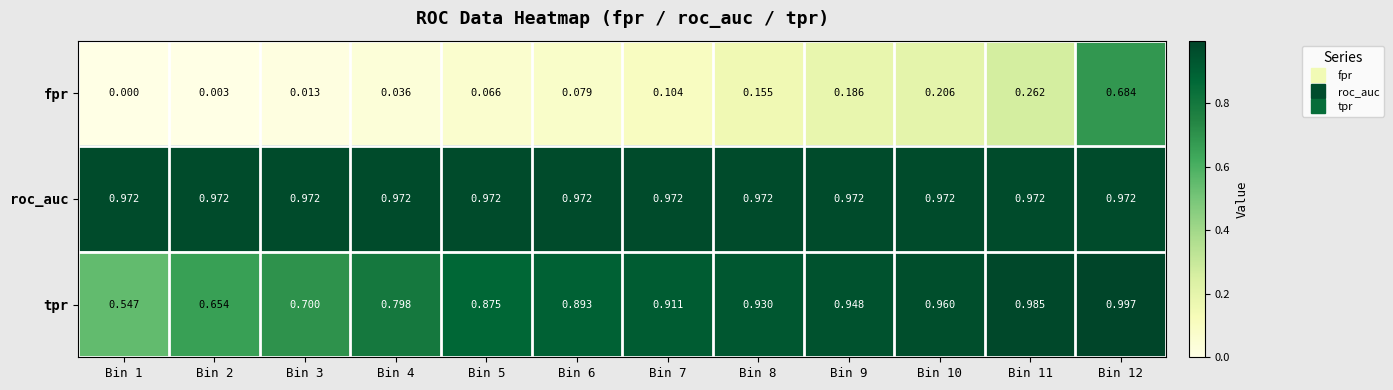

Which series has the widest spread of values?

fpr